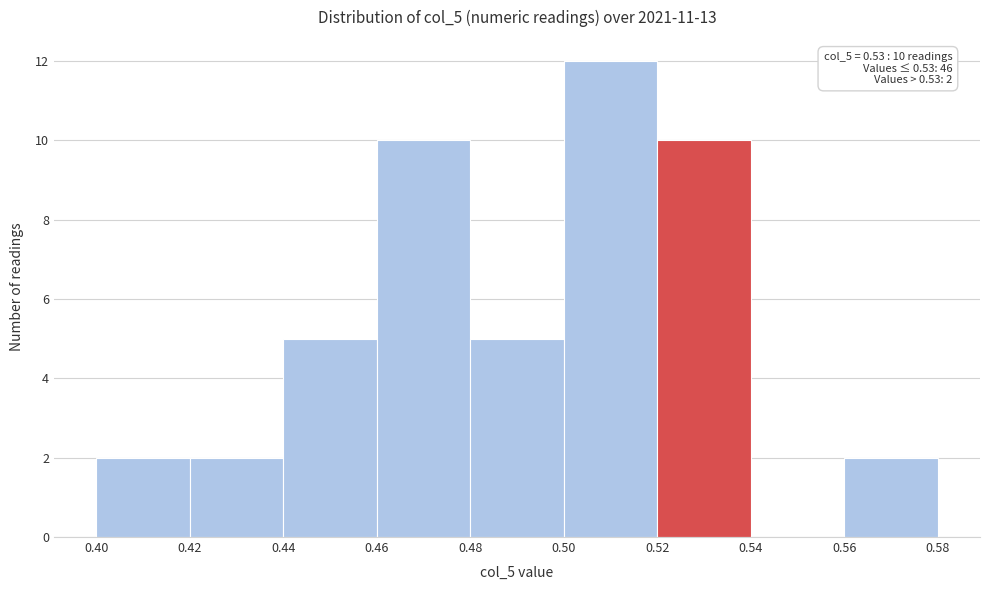

Which range on the x-axis has the tallest bar?

0.50 to 0.52